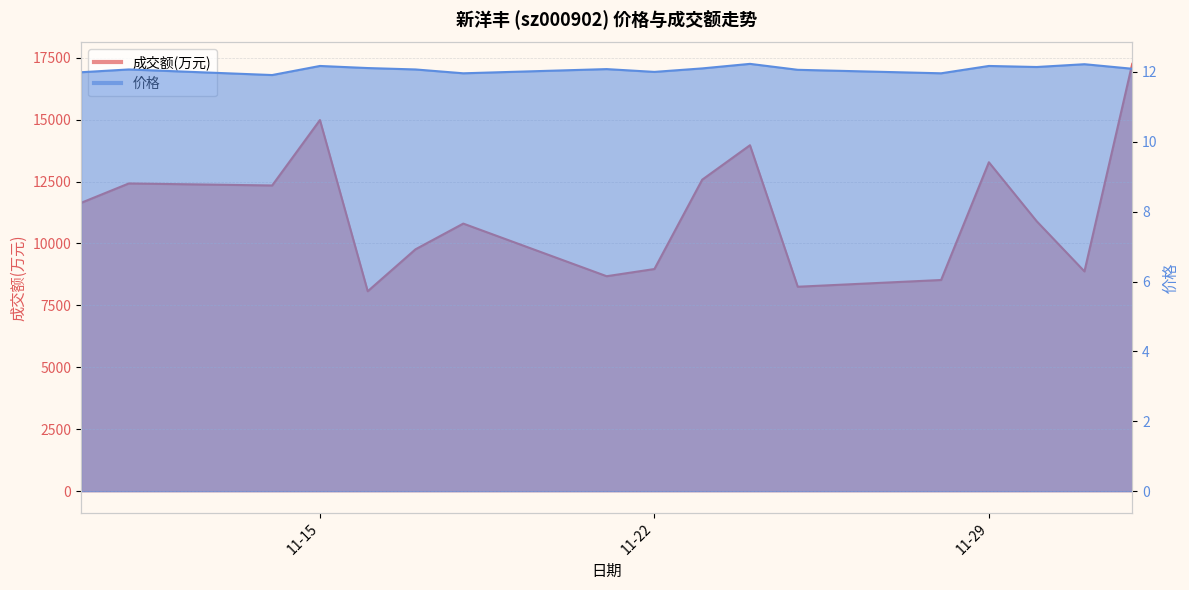

Is it true that 成交额(万元) equals 14674.8 at 2022-11-18?

False